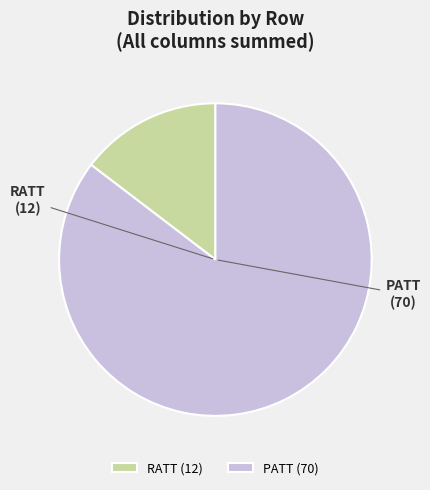

Which category accounts for the majority?

PATT